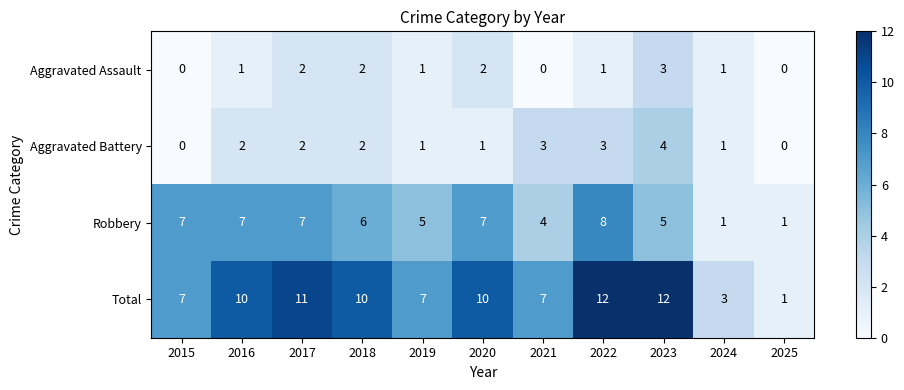

Which series has the largest range (max minus min)?

Total